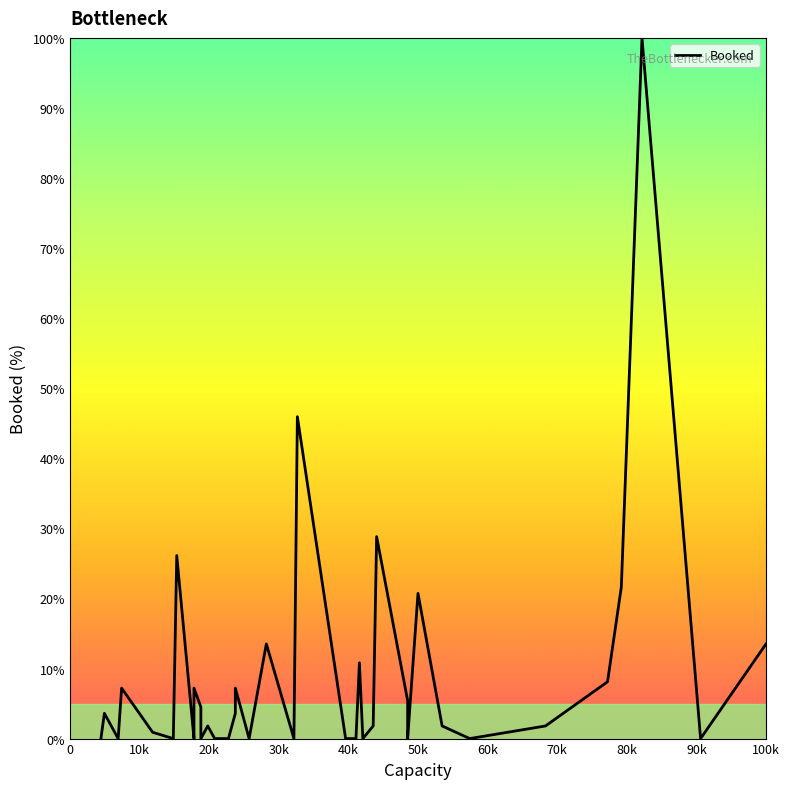

At which label does the data first exceed 1?

10k